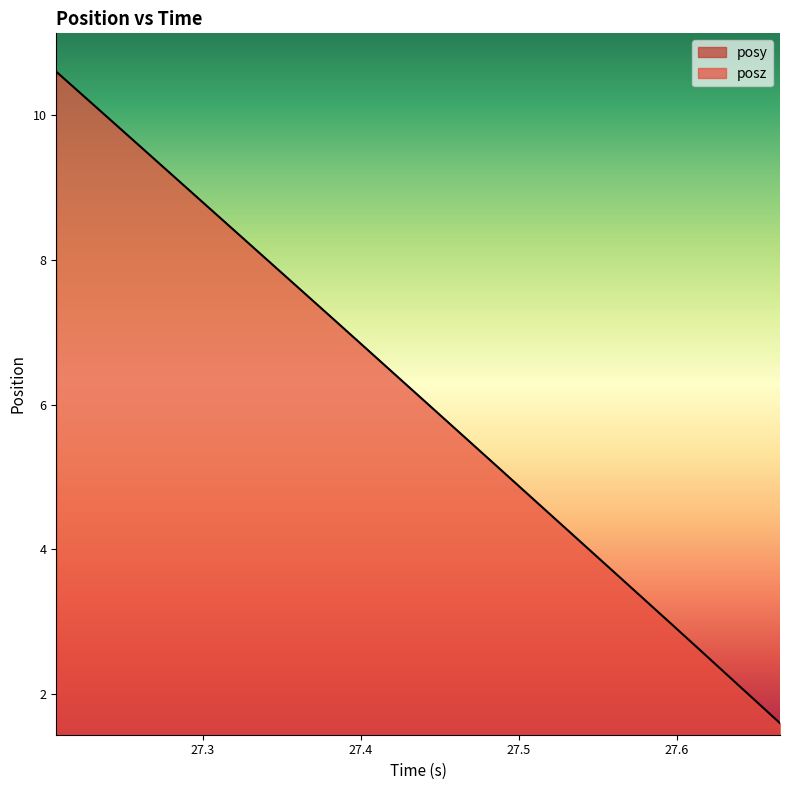

How many lines are shown in the chart?

2